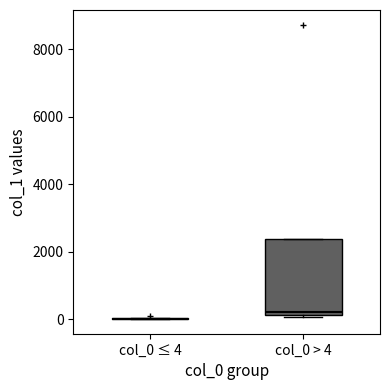

Where is the lower edge of the box for col_0 > 4 on the y-axis? The values are not printed on the chart, so give them approximately, as read against the axis.

200